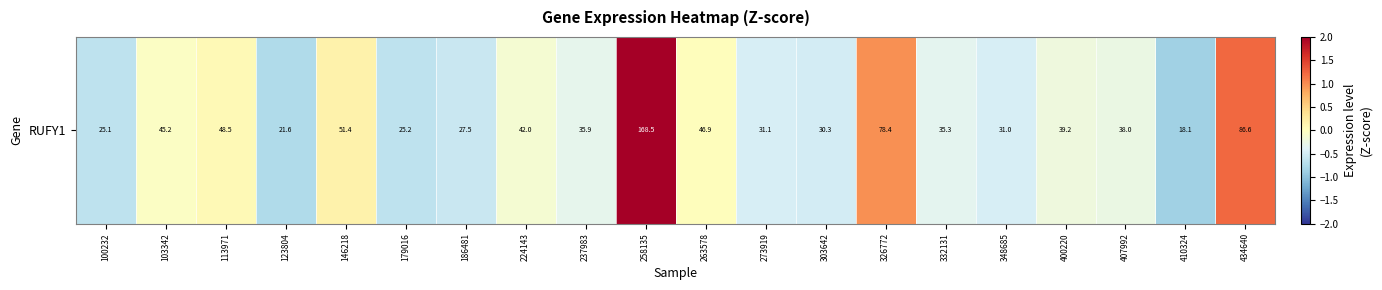

What is the smallest value displayed?

-0.9